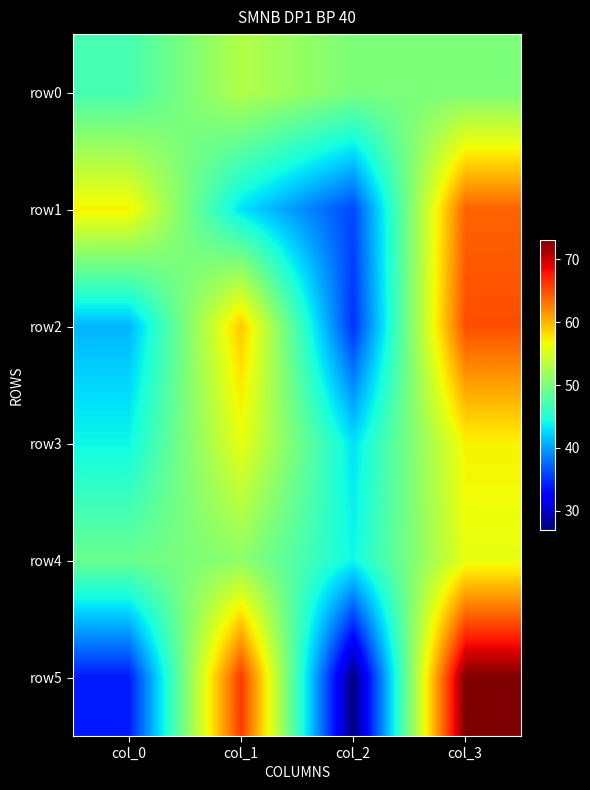

Reading left to right, transcribe all the data shown in this chart.

row0: col_0=47	col_1=53	col_2=50	col_3=50
row1: col_0=57	col_1=43	col_2=36	col_3=64
row2: col_0=41	col_1=59	col_2=35	col_3=65
row3: col_0=44	col_1=56	col_2=43	col_3=57
row4: col_0=49	col_1=51	col_2=44	col_3=56
row5: col_0=34	col_1=66	col_2=27	col_3=73